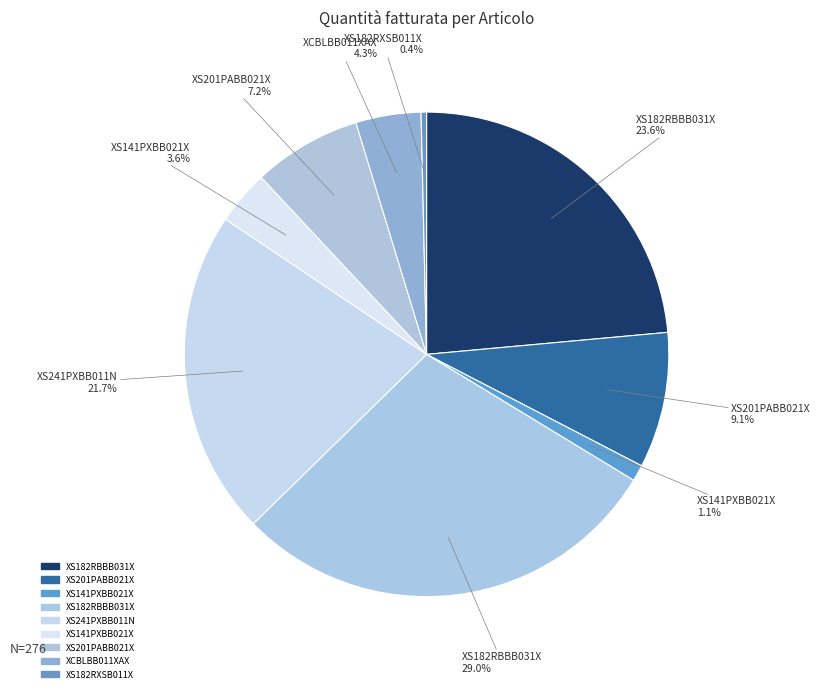

How many segments does this pie chart have?

9